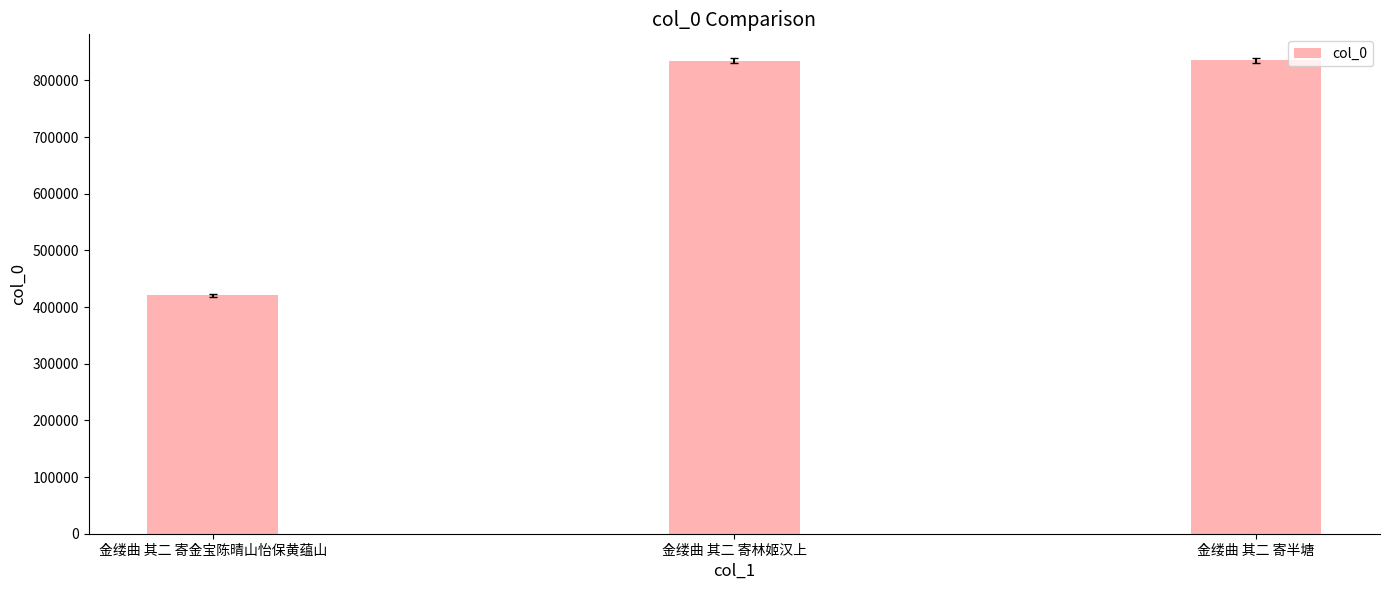

What is the sum of all values?

2091183